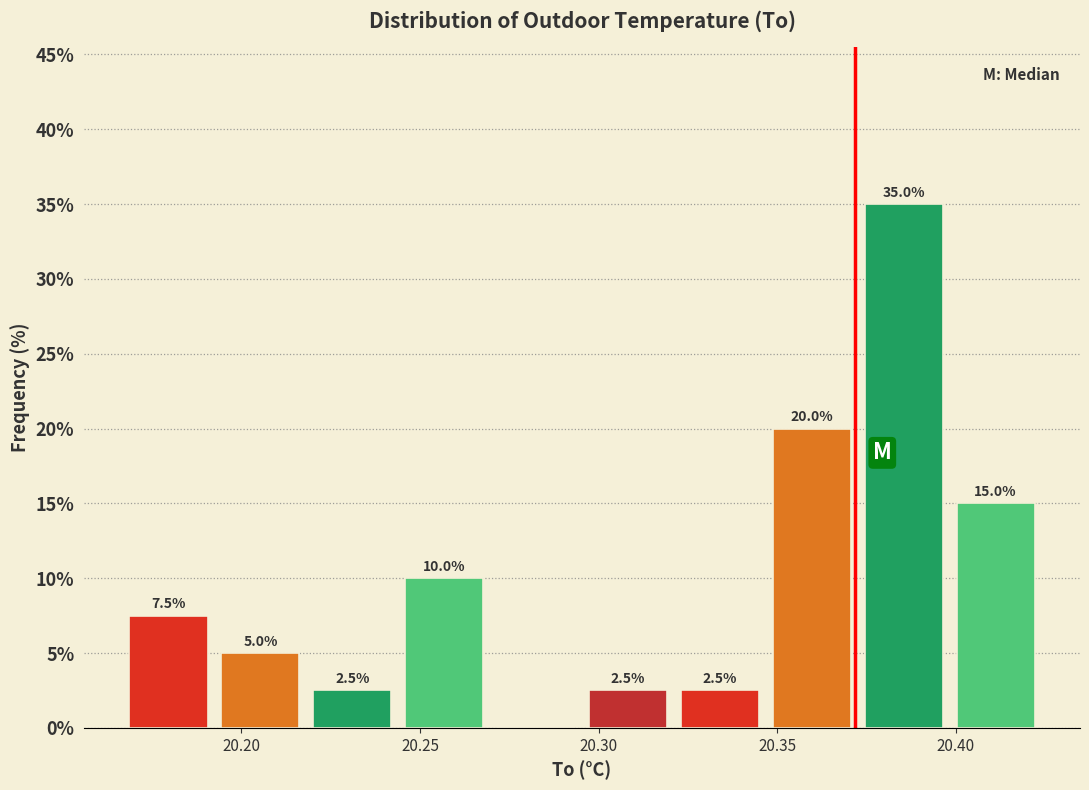

Over which range of the x-axis is the bar tallest?

20.375 to 20.400